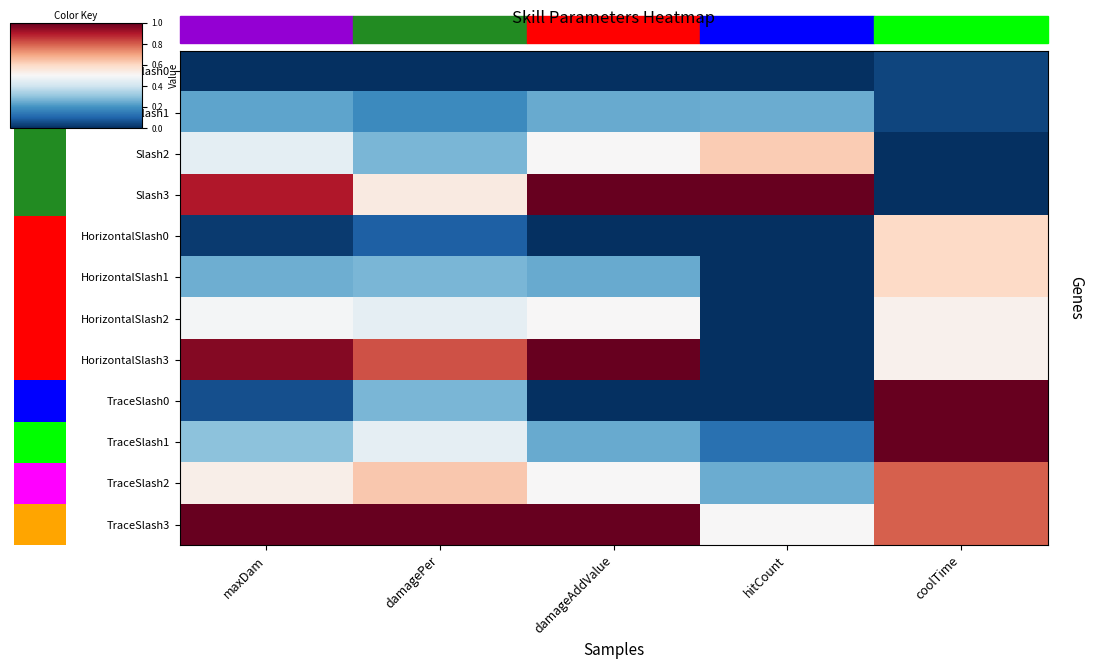

The TraceSlash2 series shows 0.5 at damageAddValue. True or false?

True